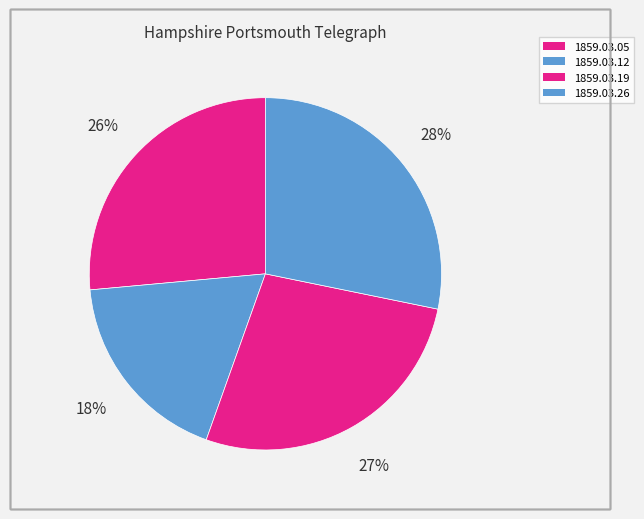

To the nearest percent, what is the difference between the 1859.03.05 and 1859.03.12 slice percentages?

8%